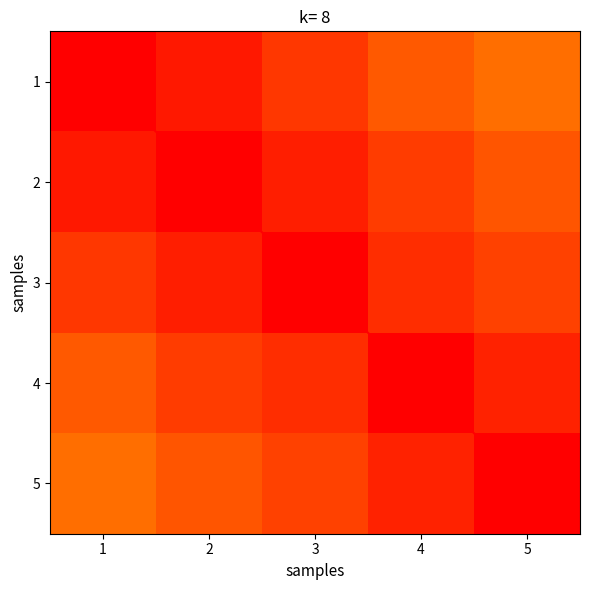

What is the sum of all 3 values?

7.0